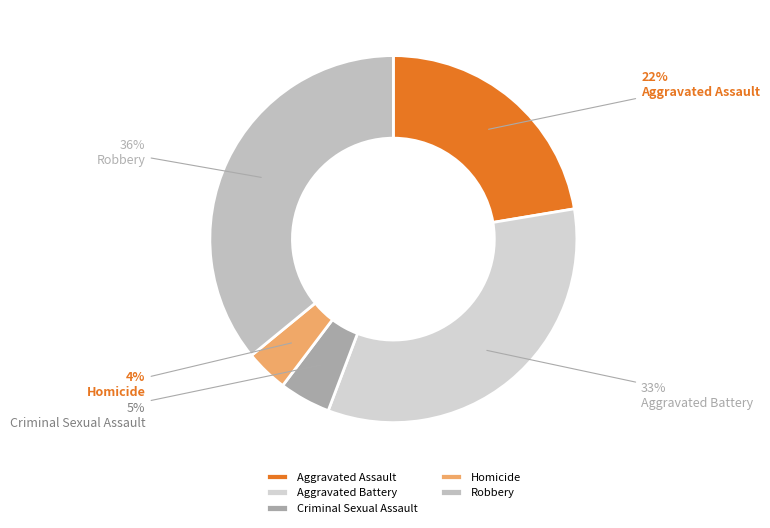

What percentage is the Homicide slice, to the nearest percent?

4%